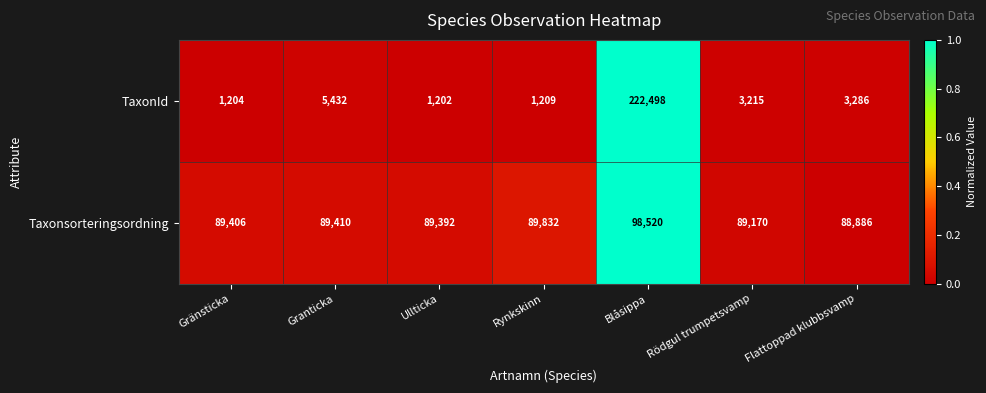

What is the difference between the highest and lowest values at Ullticka?

88190